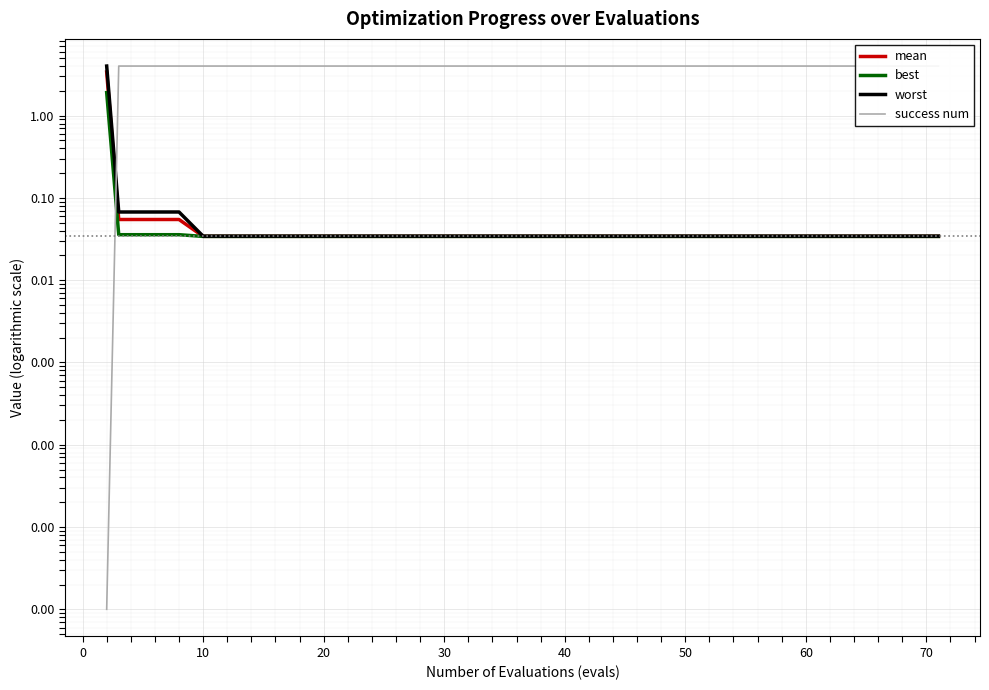

Reading left to right, extract all data points from this chart.

mean: 3.4	0.1	0.1	0.1	0.1	0.0	0.0	0.0	0.0	0.0	0.0	0.0	0.0	0.0	0.0	0.0	0.0	0.0	0.0	0.0	0.0	0.0	0.0	0.0	0.0	0.0	0.0	0.0	0.0	0.0	0.0	0.0	0.0	0.0	0.0	0.0	0.0	0.0	0.0	0.0
best: 1.9	0.0	0.0	0.0	0.0	0.0	0.0	0.0	0.0	0.0	0.0	0.0	0.0	0.0	0.0	0.0	0.0	0.0	0.0	0.0	0.0	0.0	0.0	0.0	0.0	0.0	0.0	0.0	0.0	0.0	0.0	0.0	0.0	0.0	0.0	0.0	0.0	0.0	0.0	0.0
worst: 4.0	0.1	0.1	0.1	0.1	0.0	0.0	0.0	0.0	0.0	0.0	0.0	0.0	0.0	0.0	0.0	0.0	0.0	0.0	0.0	0.0	0.0	0.0	0.0	0.0	0.0	0.0	0.0	0.0	0.0	0.0	0.0	0.0	0.0	0.0	0.0	0.0	0.0	0.0	0.0
success num: 0.0	4.0	4.0	4.0	4.0	4.0	4.0	4.0	4.0	4.0	4.0	4.0	4.0	4.0	4.0	4.0	4.0	4.0	4.0	4.0	4.0	4.0	4.0	4.0	4.0	4.0	4.0	4.0	4.0	4.0	4.0	4.0	4.0	4.0	4.0	4.0	4.0	4.0	4.0	4.0